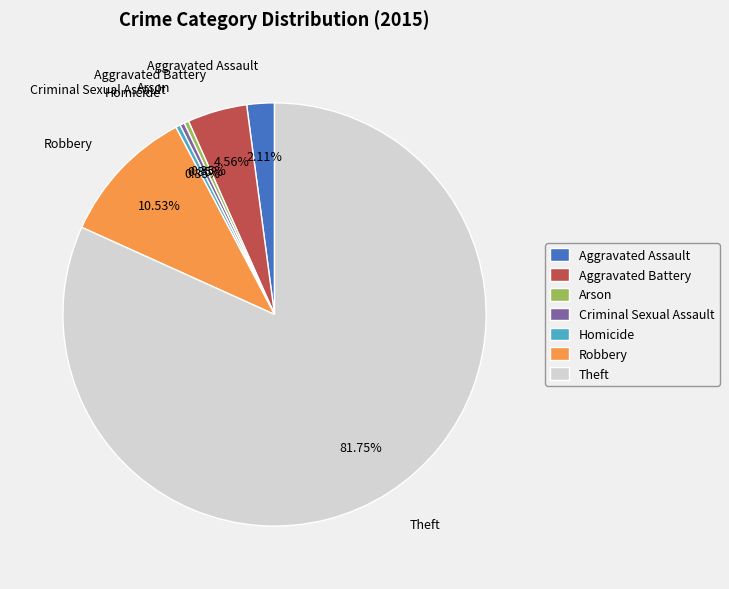

How many segments does this pie chart have?

7